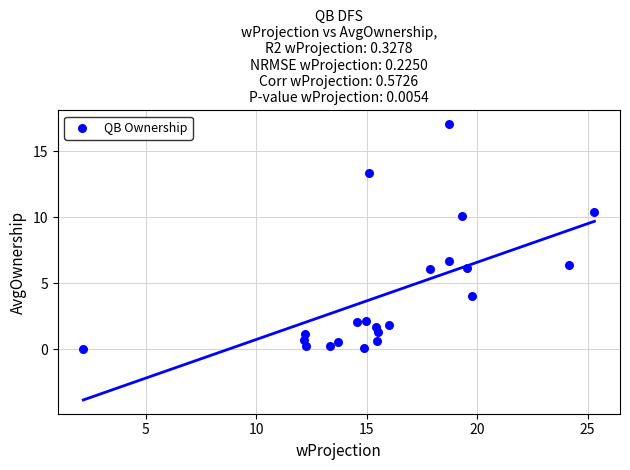

What is the range of Y values (max minus min)?

17.1